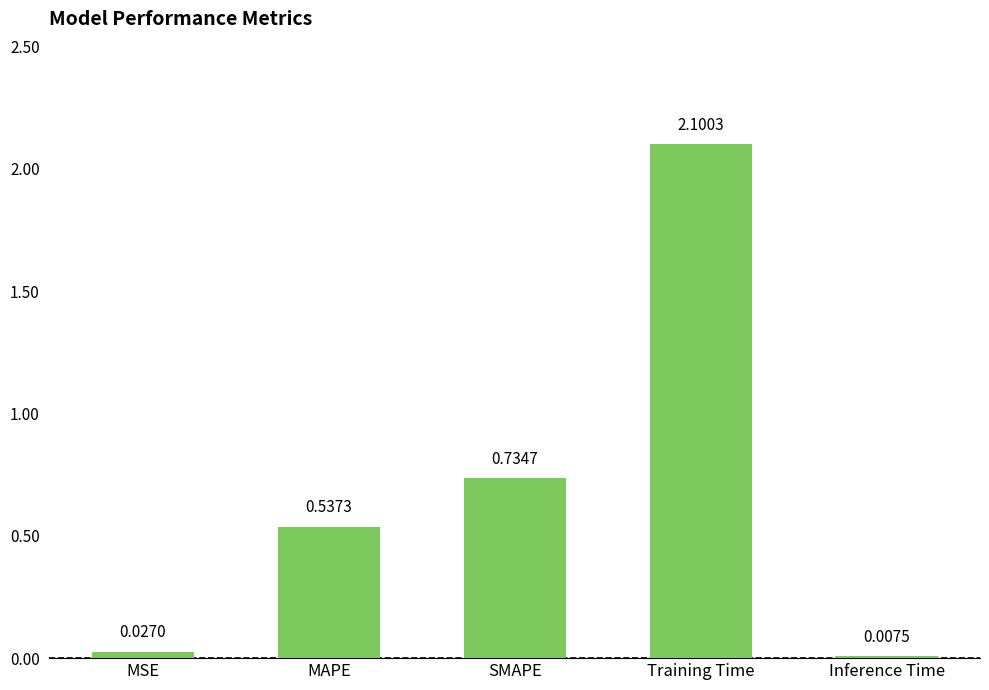

What is the change in value from SMAPE to Inference Time?

-0.7